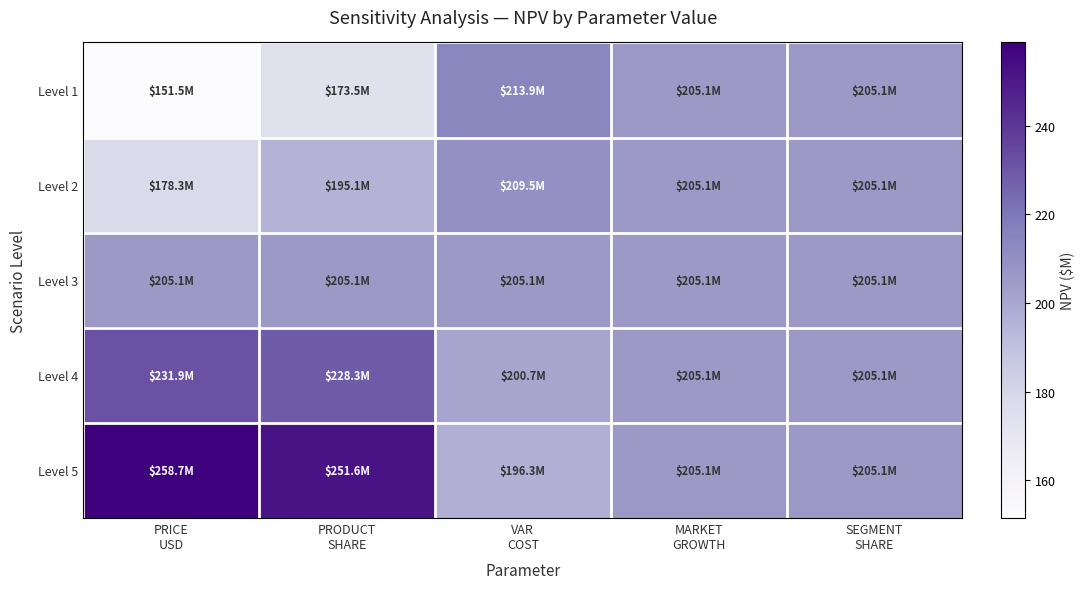

What is the spread (max minus min) of values at VAR
COST?

17.6